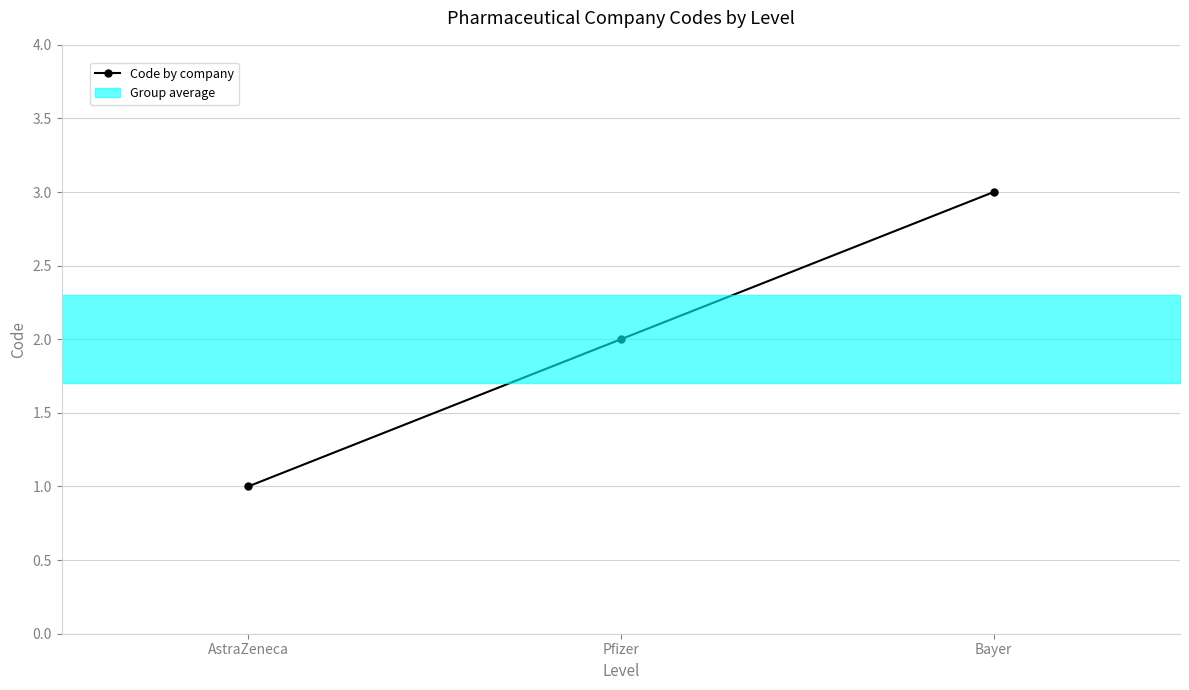

Is this an area chart (filled region under the line)?

No